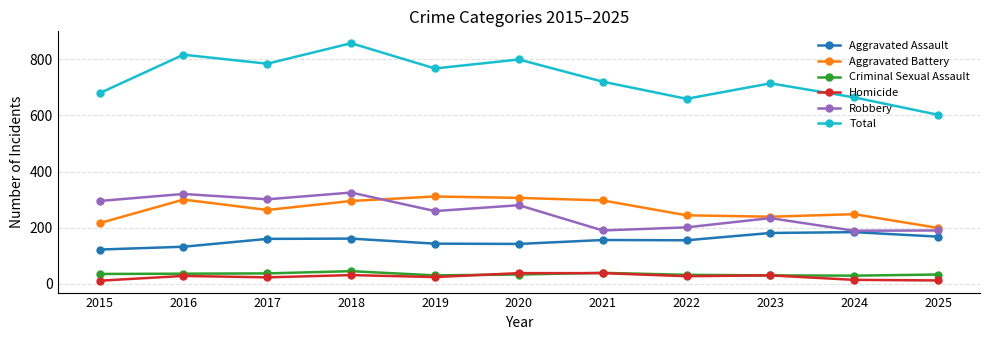

Is it true that Aggravated Battery equals 396 at 2016?

False